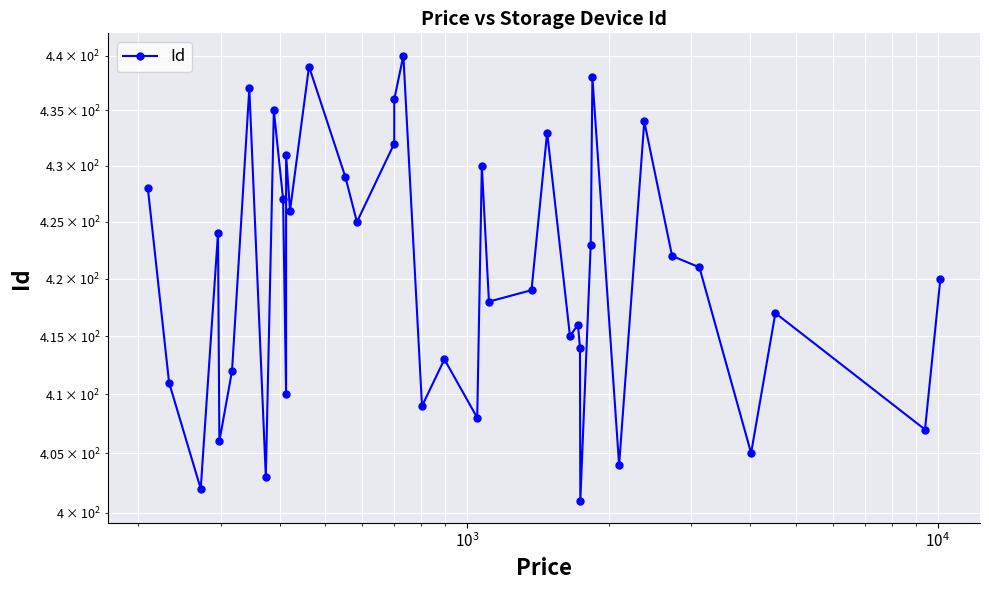

How many data points are less than 421?

20